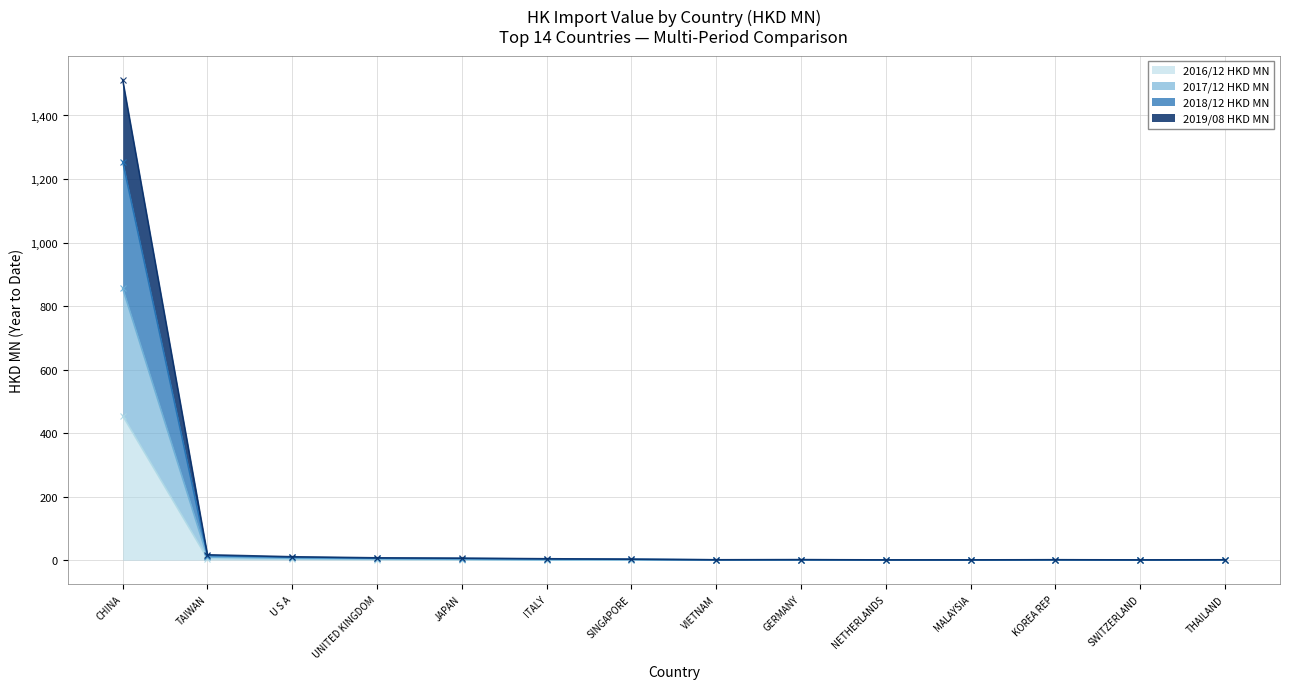

How many lines are shown in the chart?

4